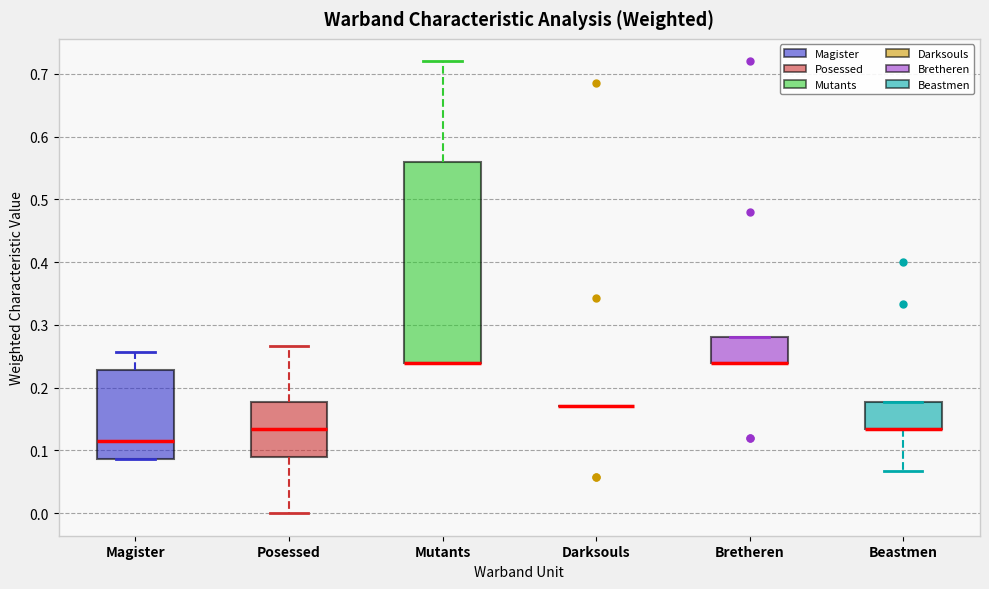

Reading left to right, transcribe this box plot: for each box, give where its median line is, the range the box spans, and where its two whiskers end, as read against the y-axis. The values are not printed on the chart, so give them approximately, as read against the axis.

Magister: median 0.11, box 0.09 to 0.23, whiskers 0.09 to 0.26
Posessed: median 0.13, box 0.09 to 0.18, whiskers 0.00 to 0.27
Mutants: median 0.24 (drawn on the box's lower edge), box 0.24 to 0.56, whiskers 0.24 to 0.72
Darksouls: box collapsed to a line at 0.17, whiskers 0.17 to 0.17
Bretheren: median 0.24 (drawn on the box's lower edge), box 0.24 to 0.28, whiskers 0.24 to 0.28
Beastmen: median 0.13 (drawn on the box's lower edge), box 0.13 to 0.18, whiskers 0.07 to 0.18